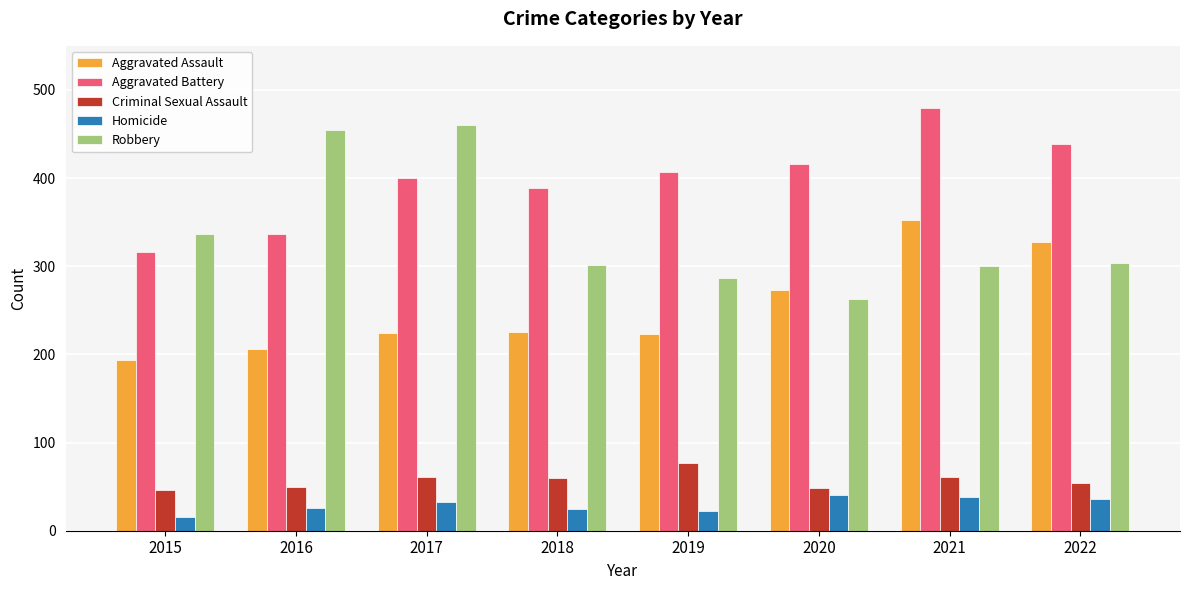

How many data points in Homicide are less than 33?

4